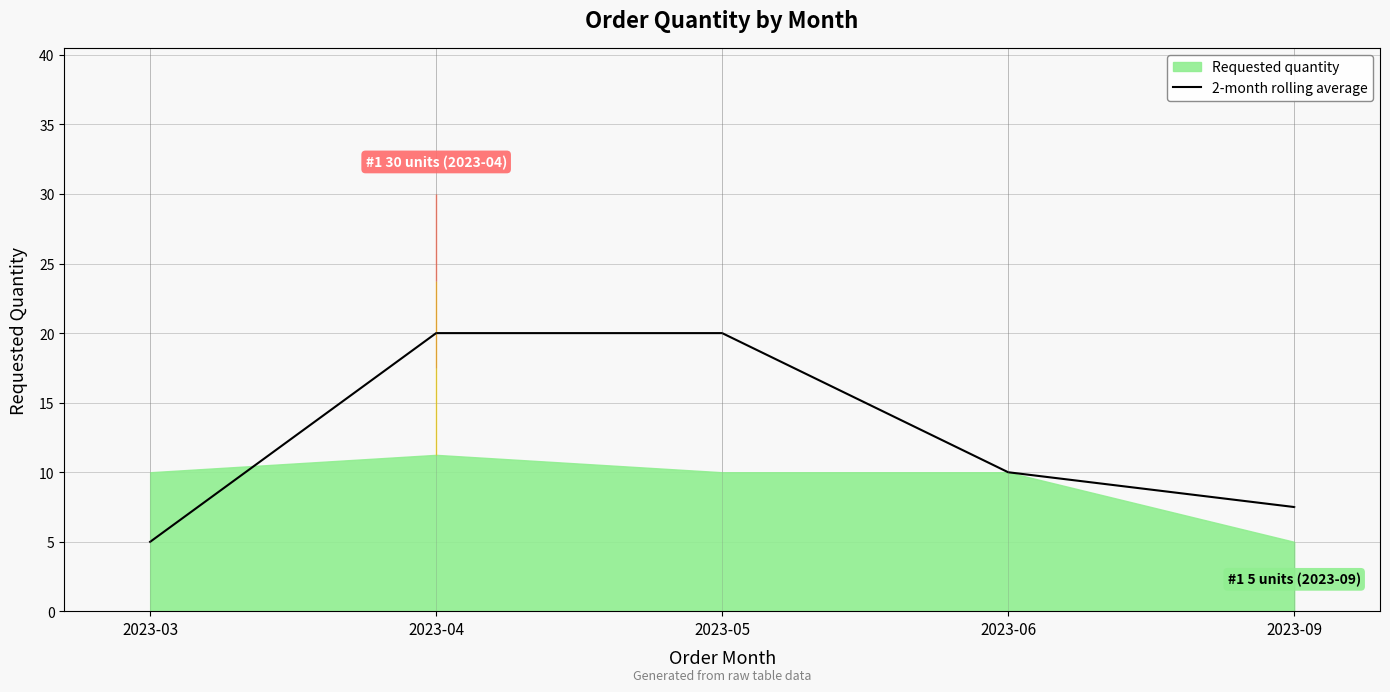

Is it true that 2-month rolling average equals 32.3 at 2023-05?

False